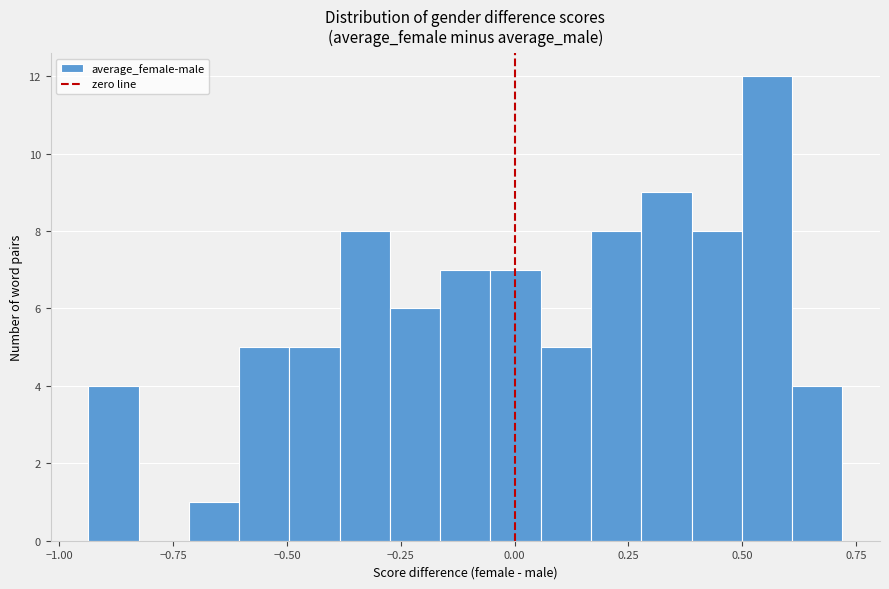

Read against the x-axis, roughly where is the centre of the tallest bar?

0.55